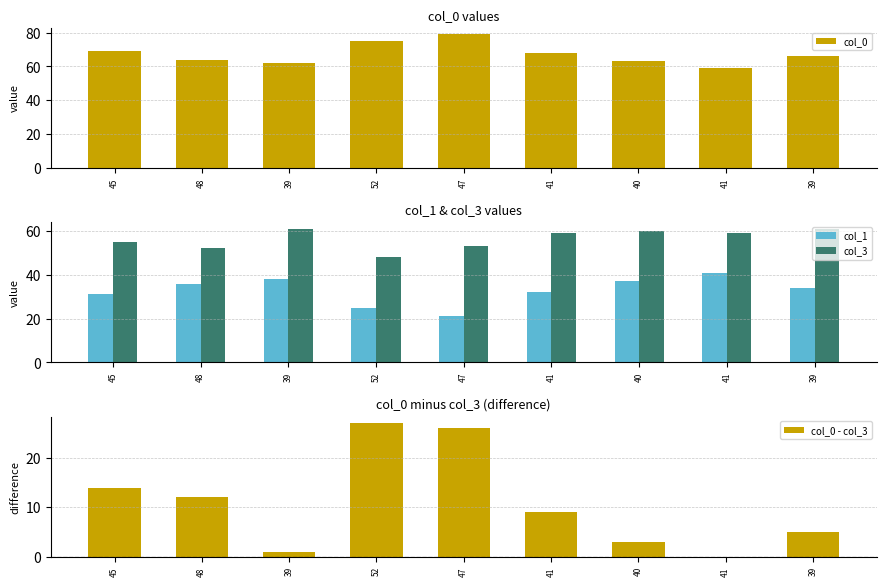

What is the label of the 3rd bar from the right?

40